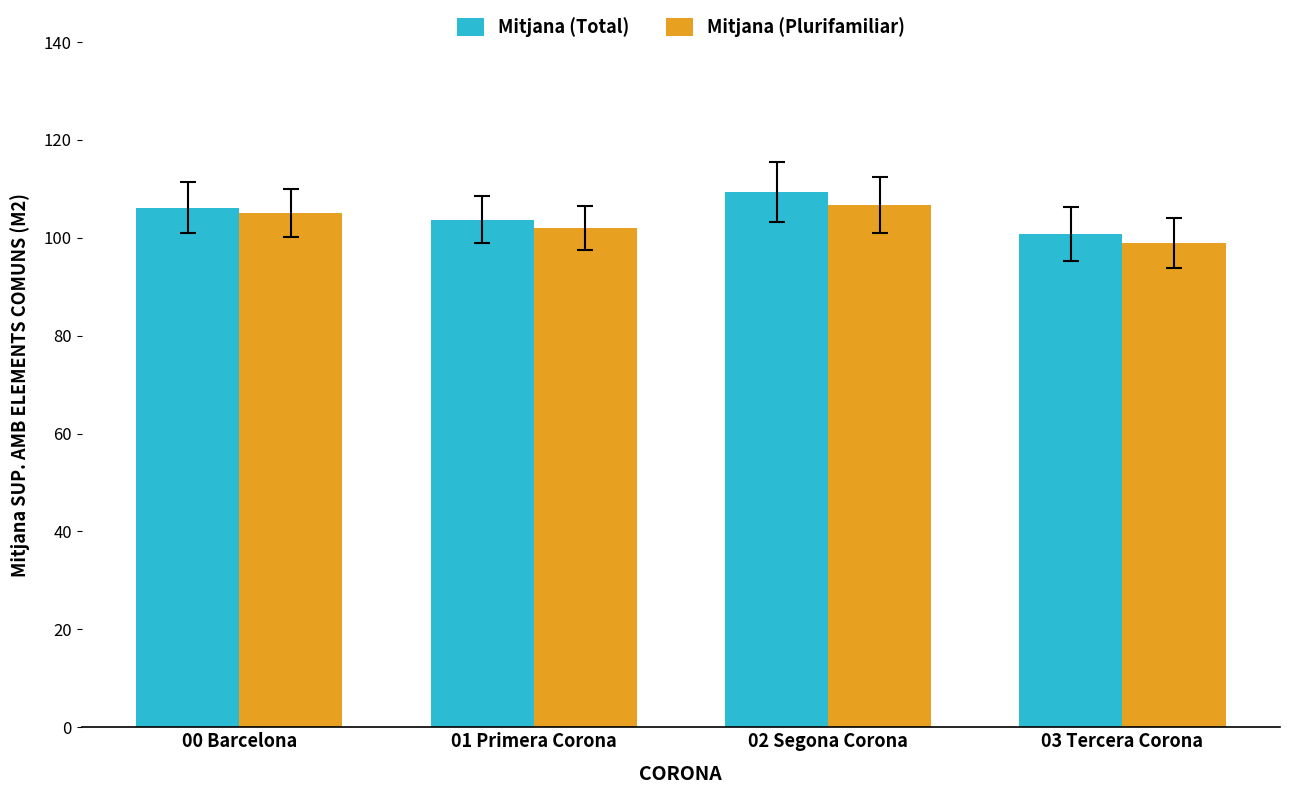

What are all the series names shown in the legend?

Mitjana (Total), Mitjana (Plurifamiliar)